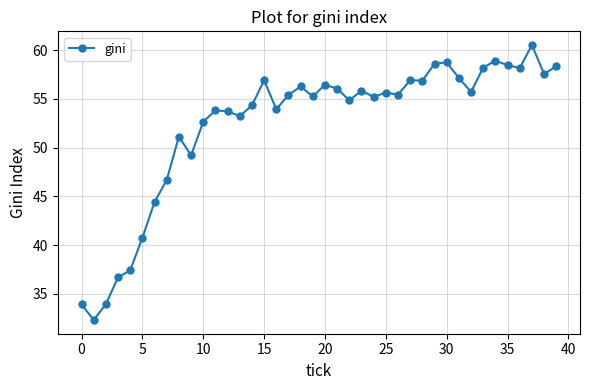

What is the greatest value displayed?

60.5